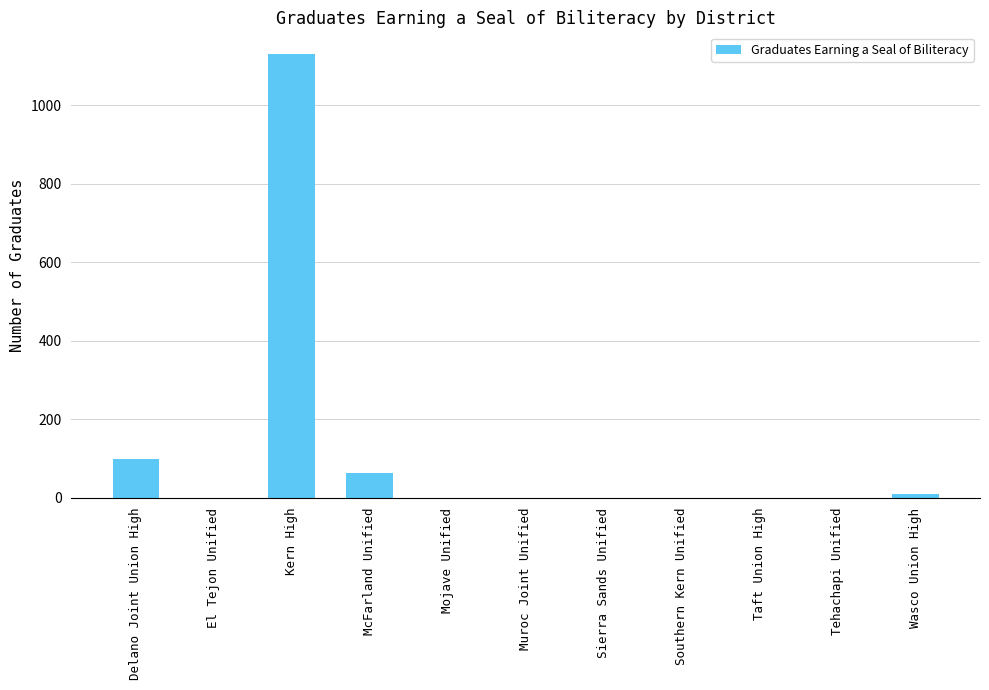

At which category does the chart reach its peak across all series?

Kern High